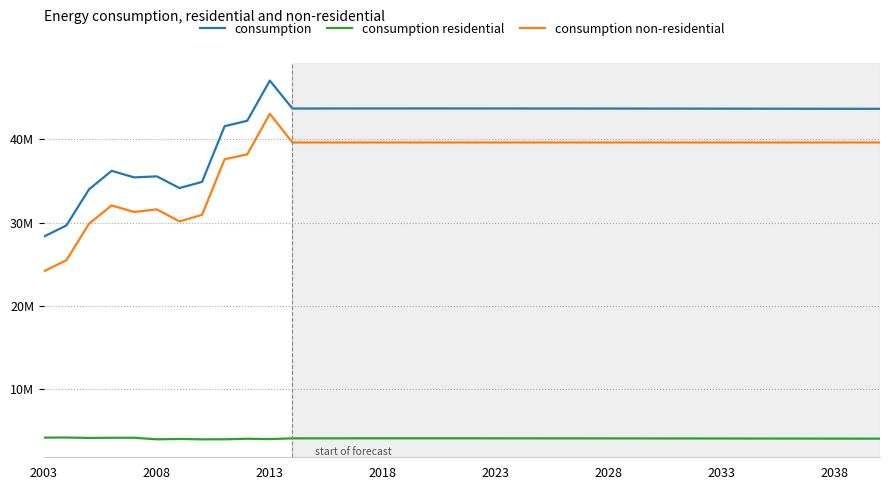

Which category has the lowest value in the consumption series?

2003